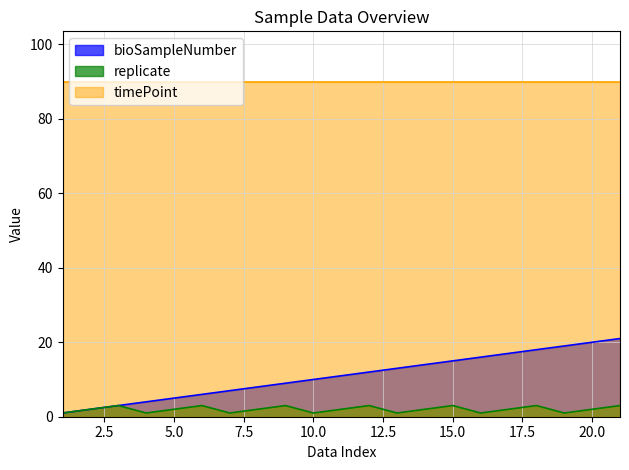

How many replicate values are between 1 and 3?

21